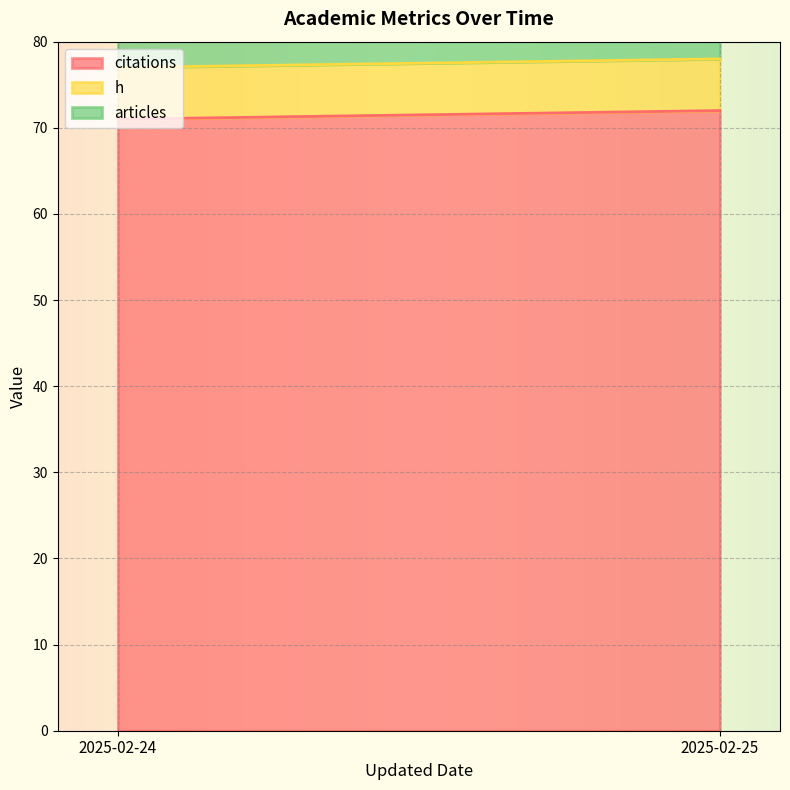

How many lines are shown in the chart?

3